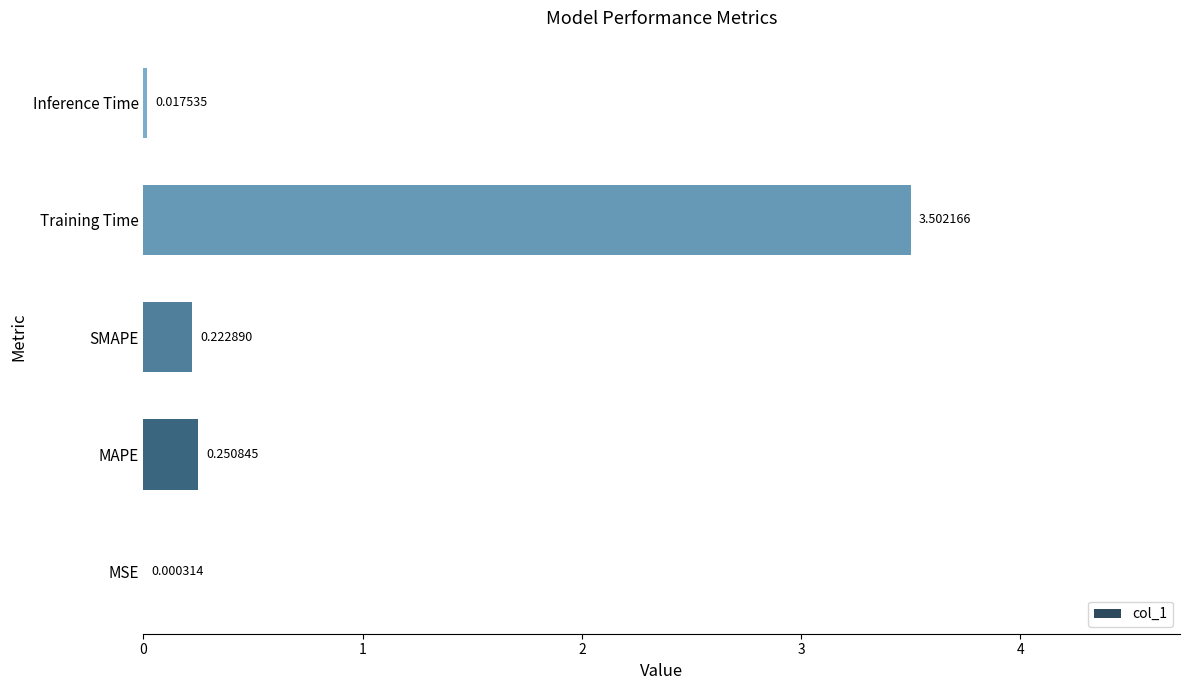

Where is the data nearest to the value 1?

MAPE